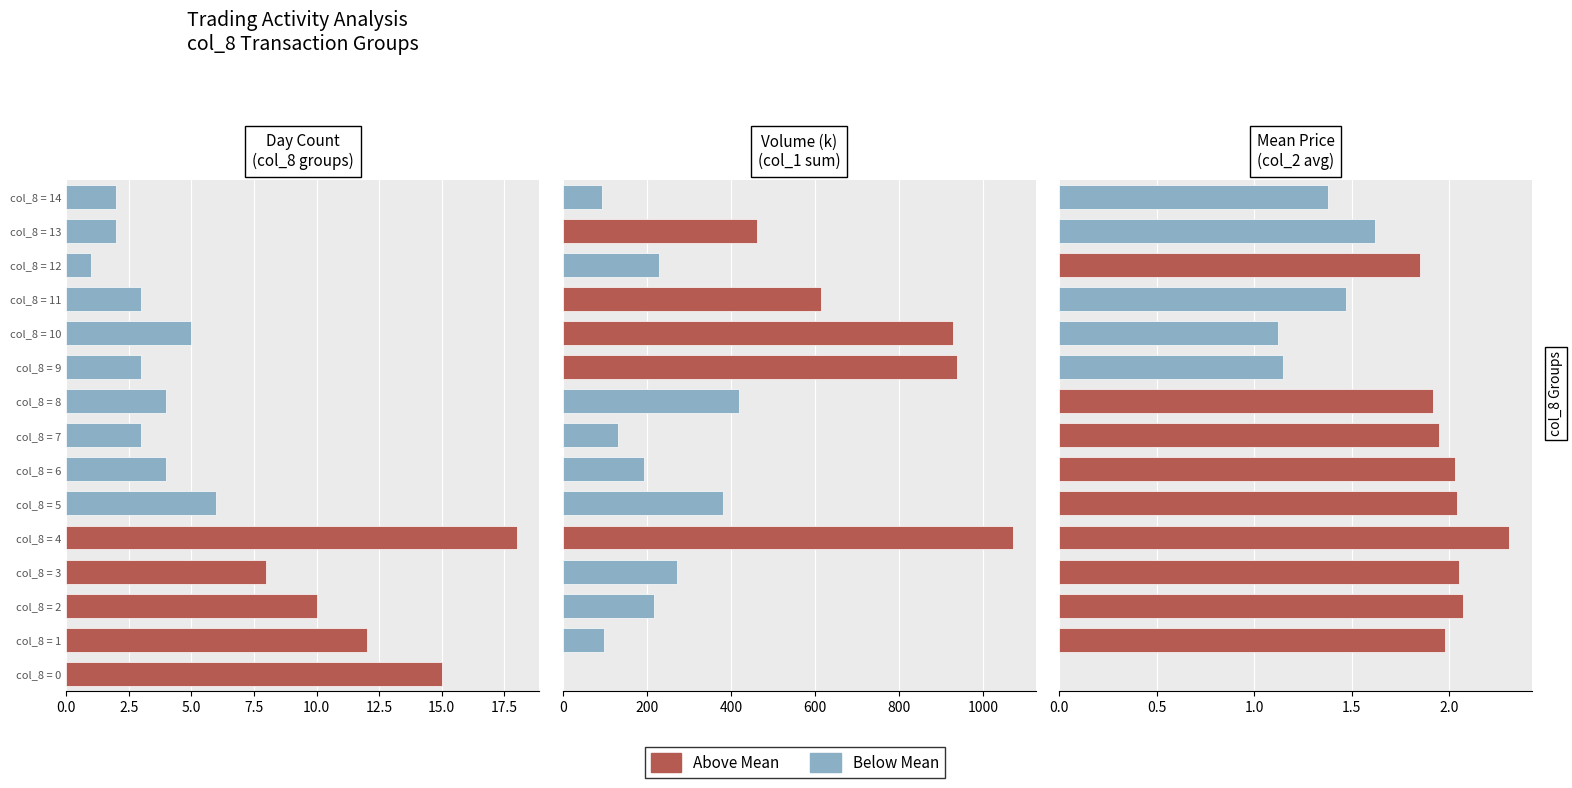

Does the chart contain stacked bars?

No